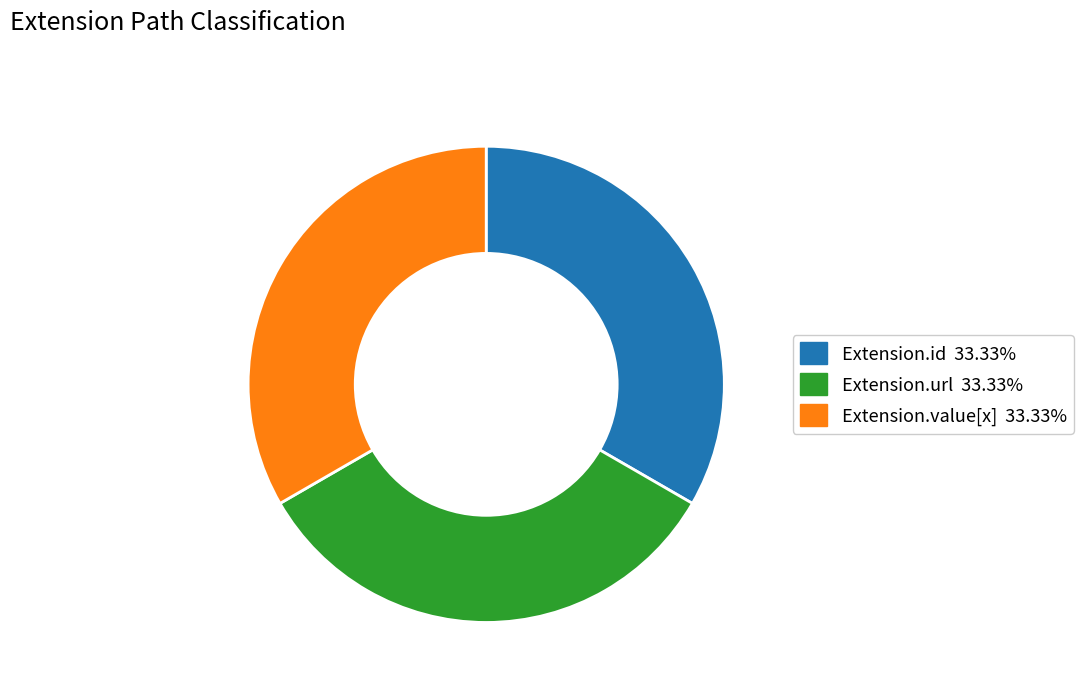

Is there a majority slice in this chart?

No